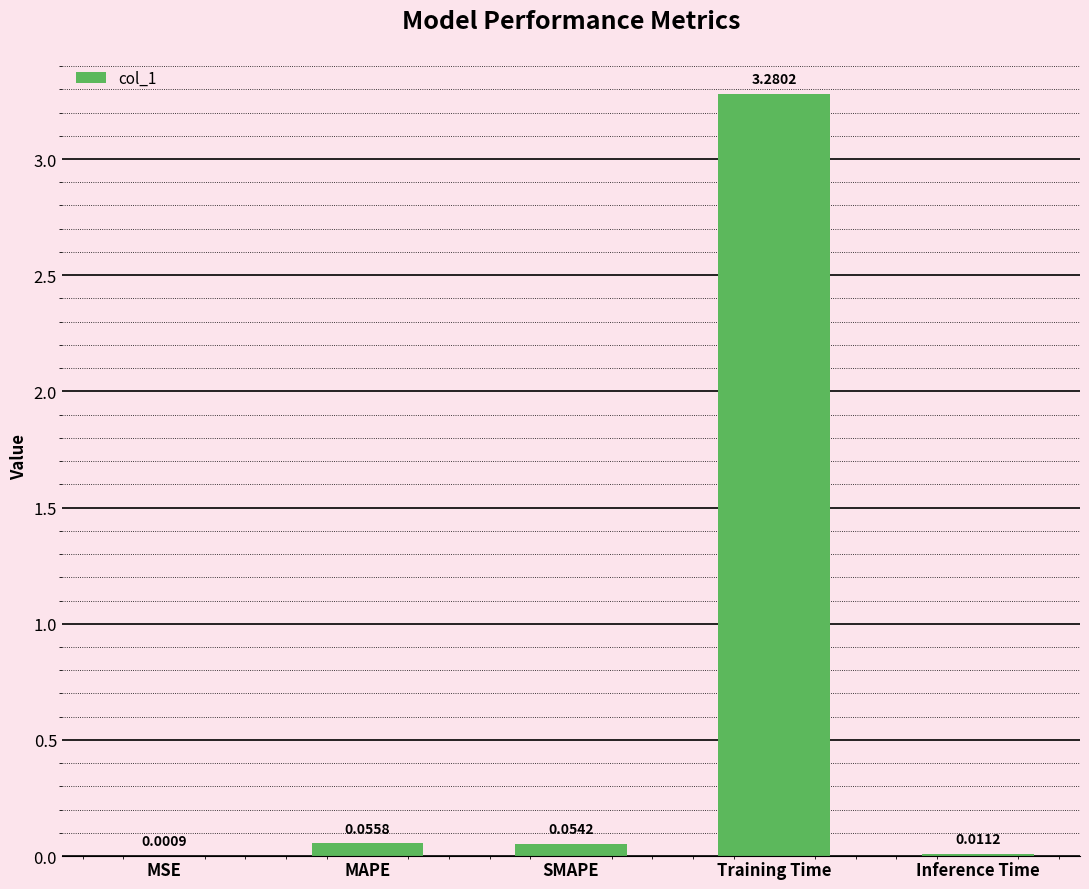

Where is the data nearest to the value 1?

MAPE